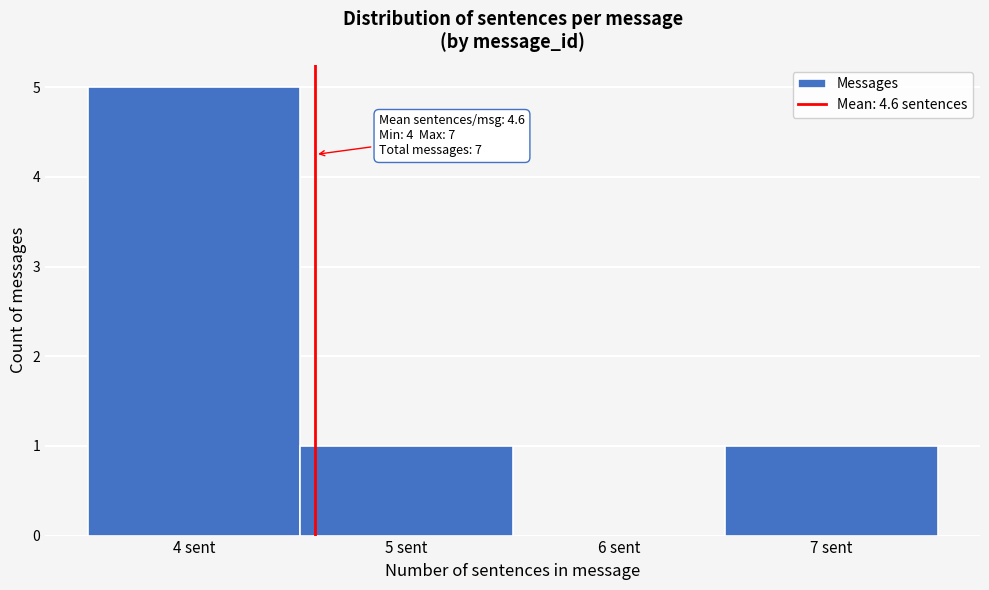

Which range on the x-axis has the tallest bar?

3.5 to 4.5